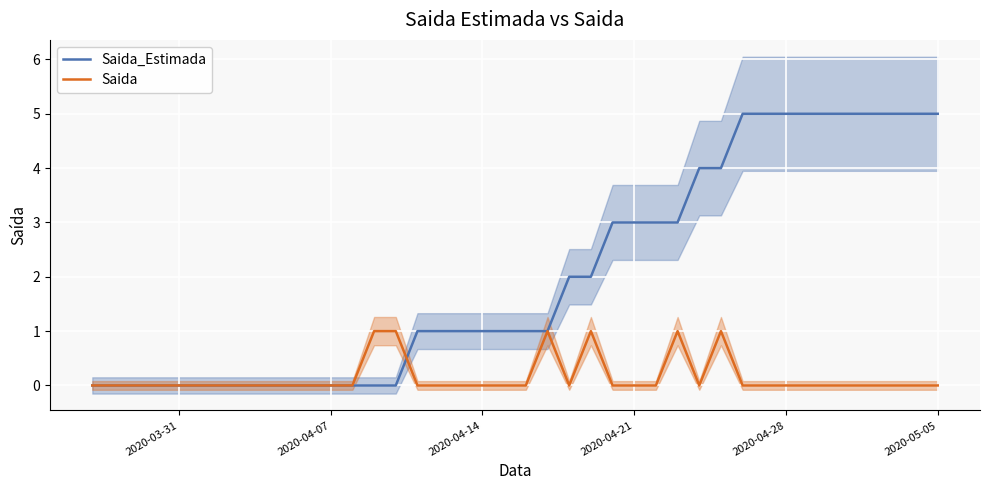

Which series has the widest spread of values?

Saida_Estimada